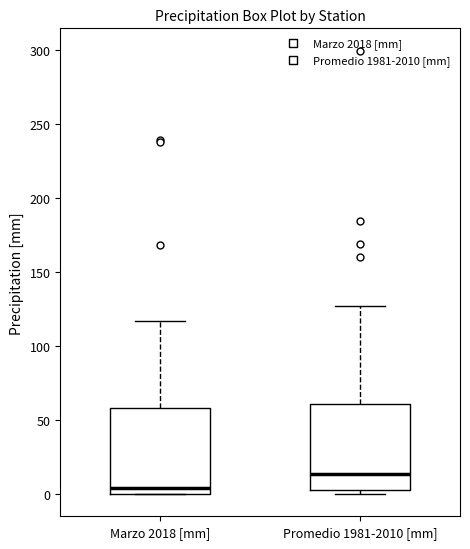

Which box has the highest median line?

Promedio 1981-2010 [mm]